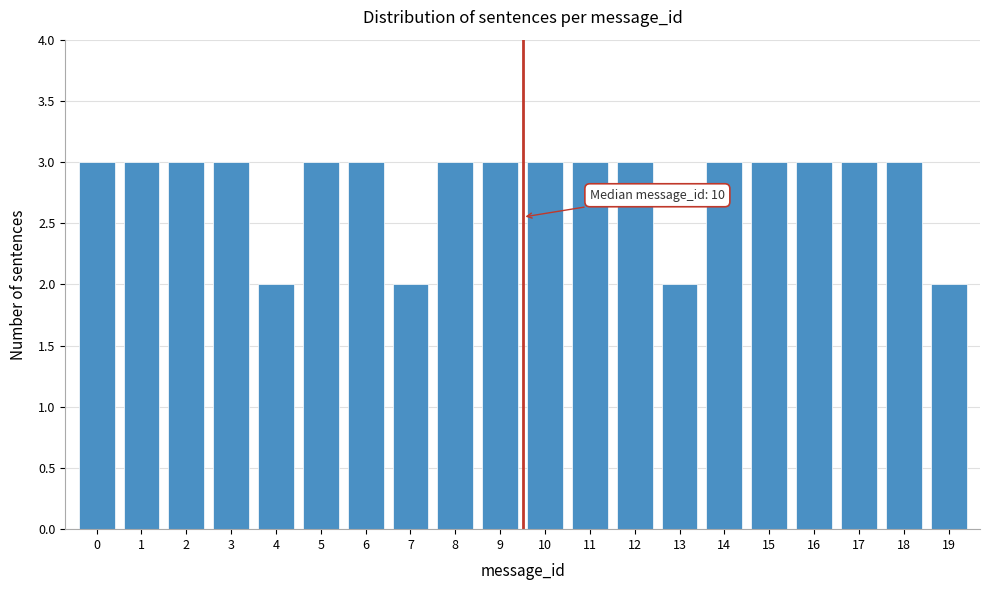

Reading left to right, transcribe all the data shown in this chart.

3	3	3	3	2	3	3	2	3	3	3	3	3	2	3	3	3	3	3	2